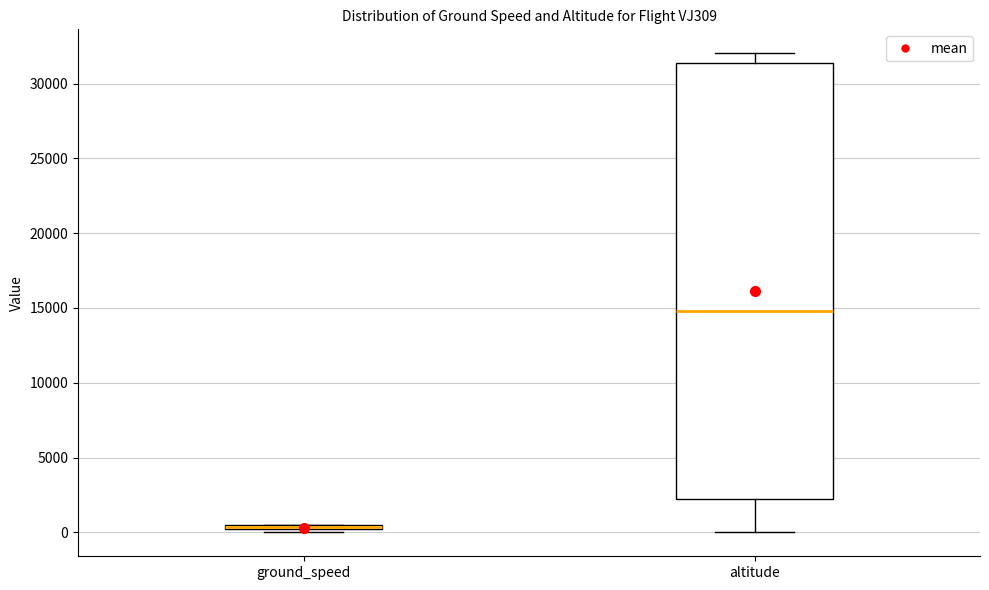

Which box is the tallest, from its lower edge to its upper edge?

altitude